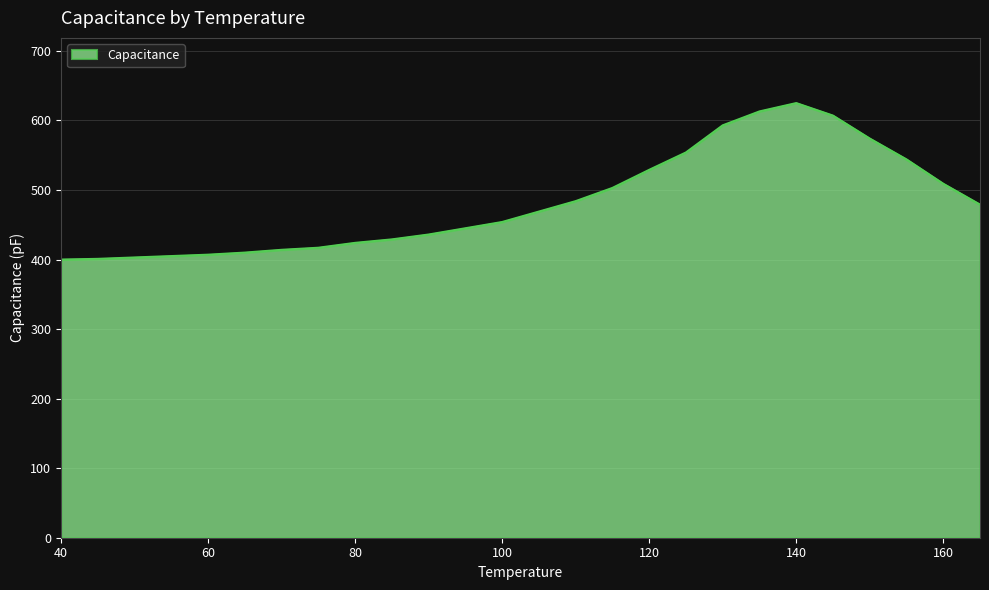

What is the difference between the maximum and minimum values?

225